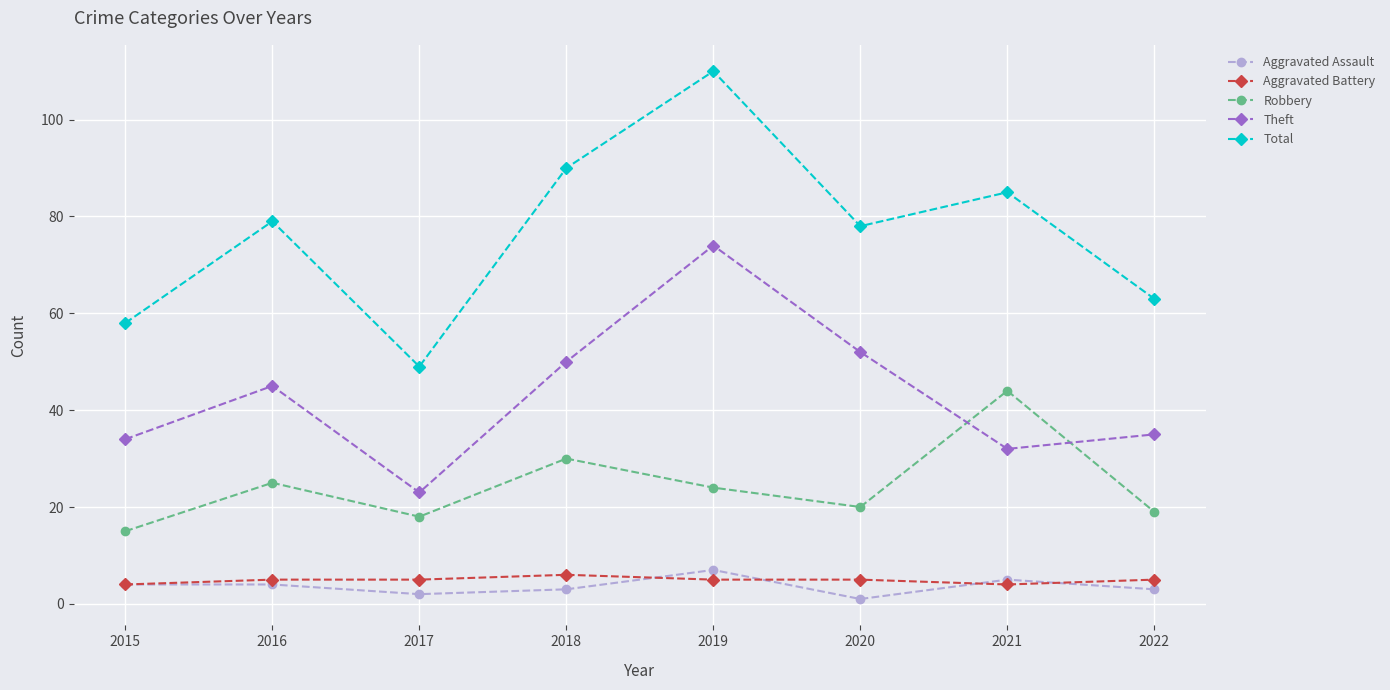

Which series changed the most between 2018 and 2021?

Theft